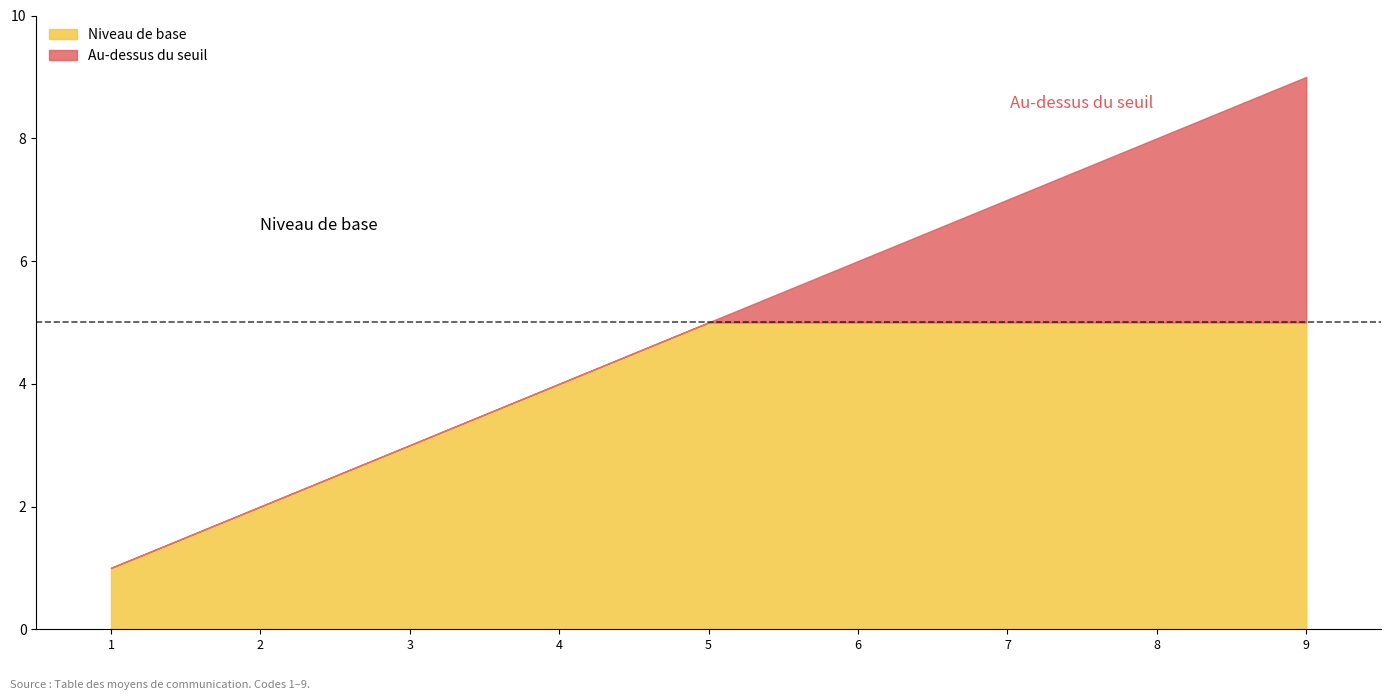

What is the difference between the maximum and minimum values in the Niveau de base series?

4